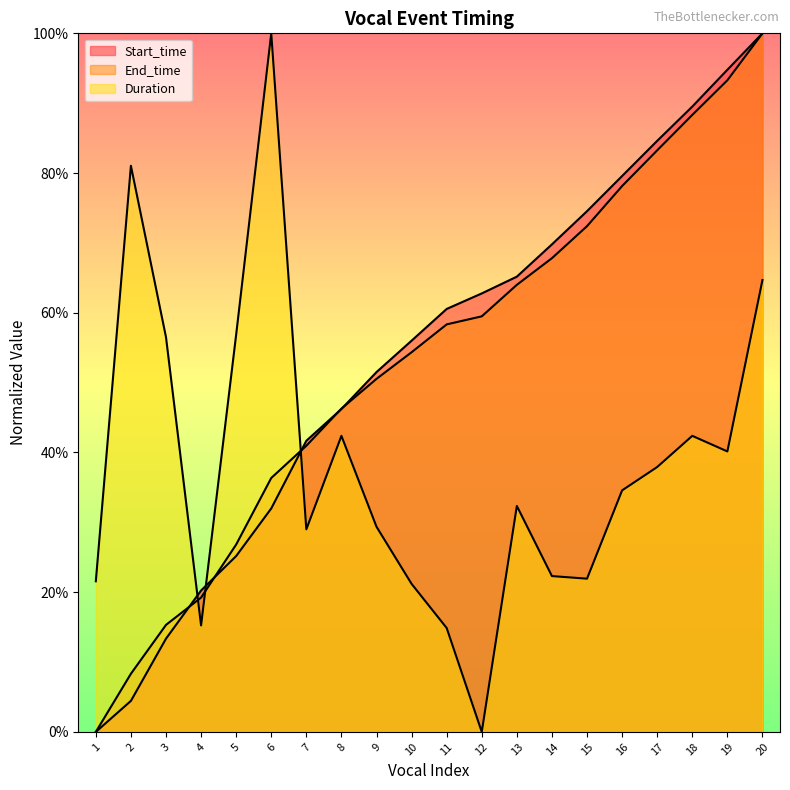

Read the Start_time value at 8.

0.5